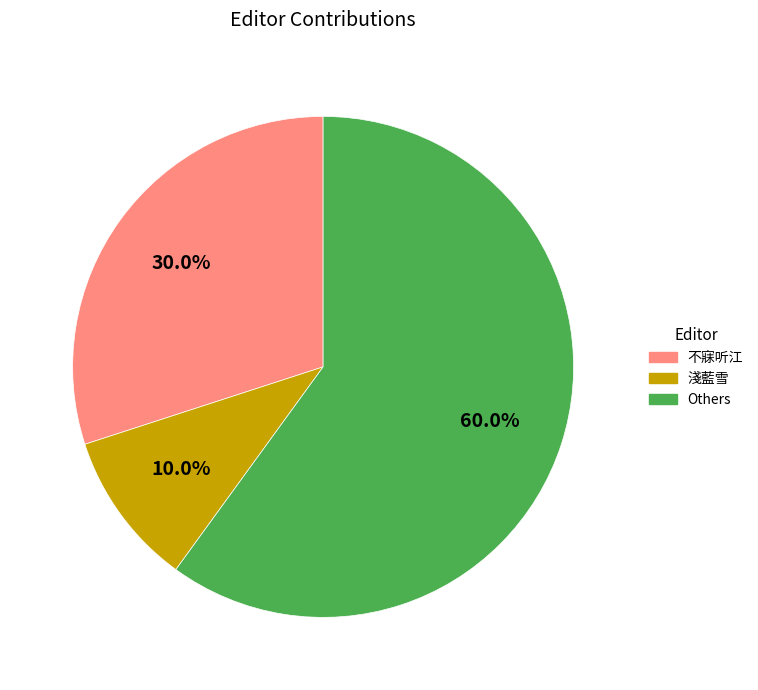

Is there a majority slice in this chart?

Yes